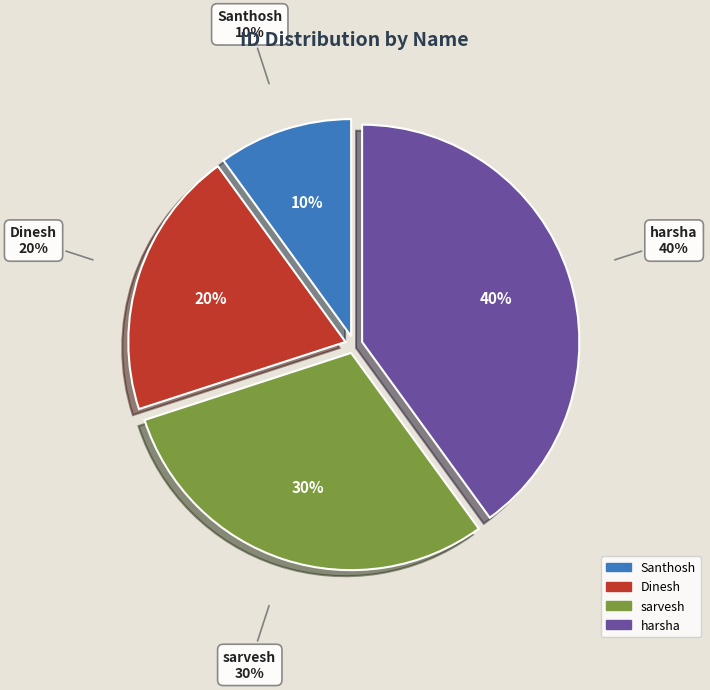

How many slices are in this pie chart?

4